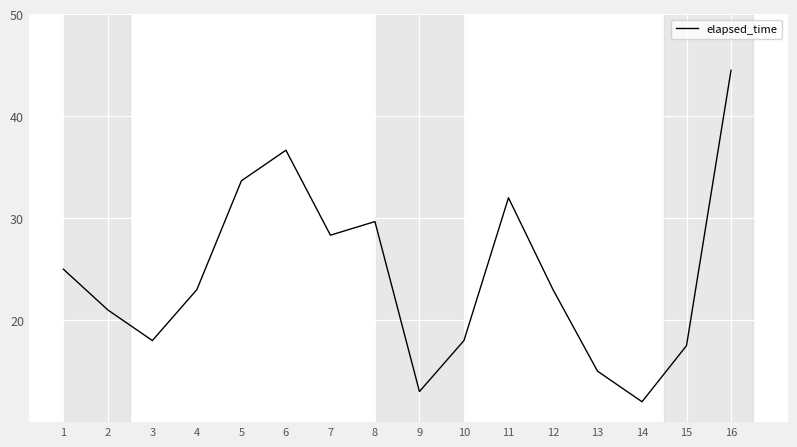

At which category does the chart reach its minimum across all series?

14